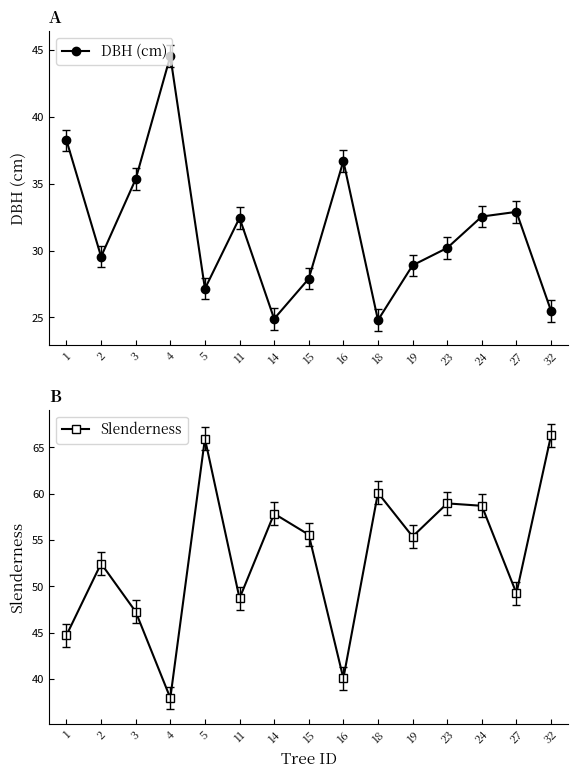

How many lines are shown in the chart?

2